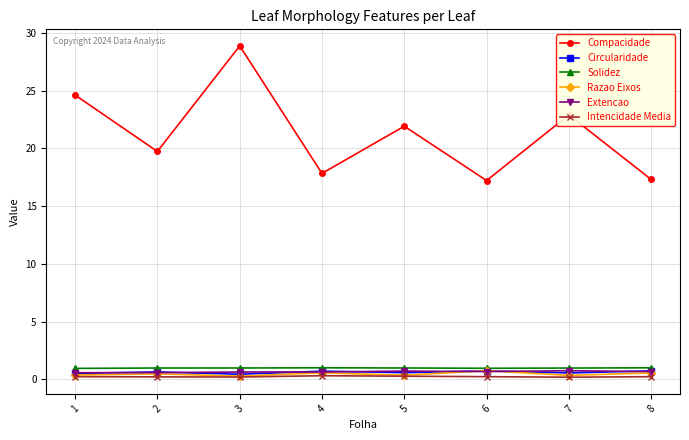

True or false: Intencidade Media and Extencao cross at least once.

False